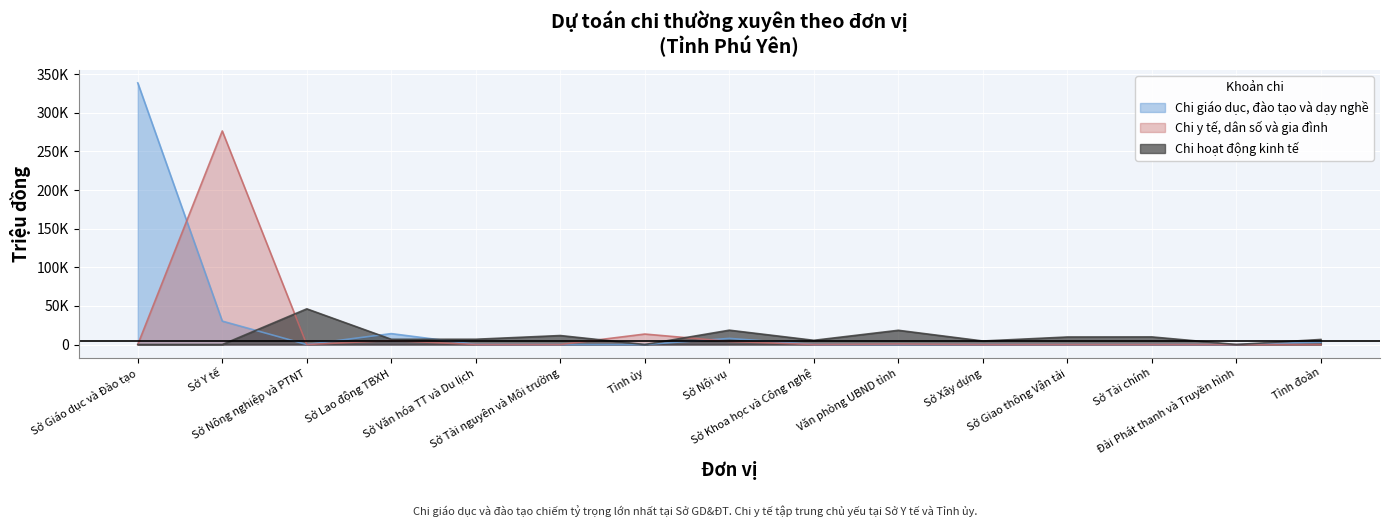

How many interior local peaks does the Chi y tế, dân số và gia đình series have?

4